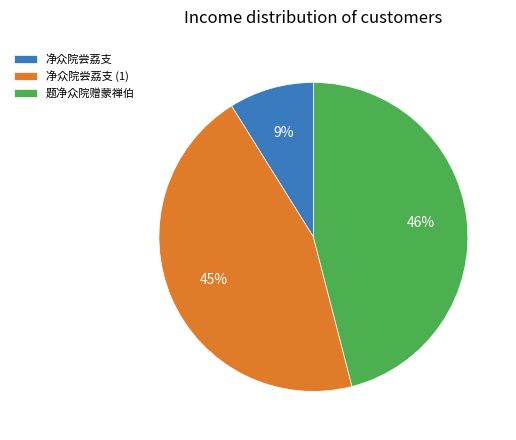

To the nearest percent, what is the average slice percentage?

33%